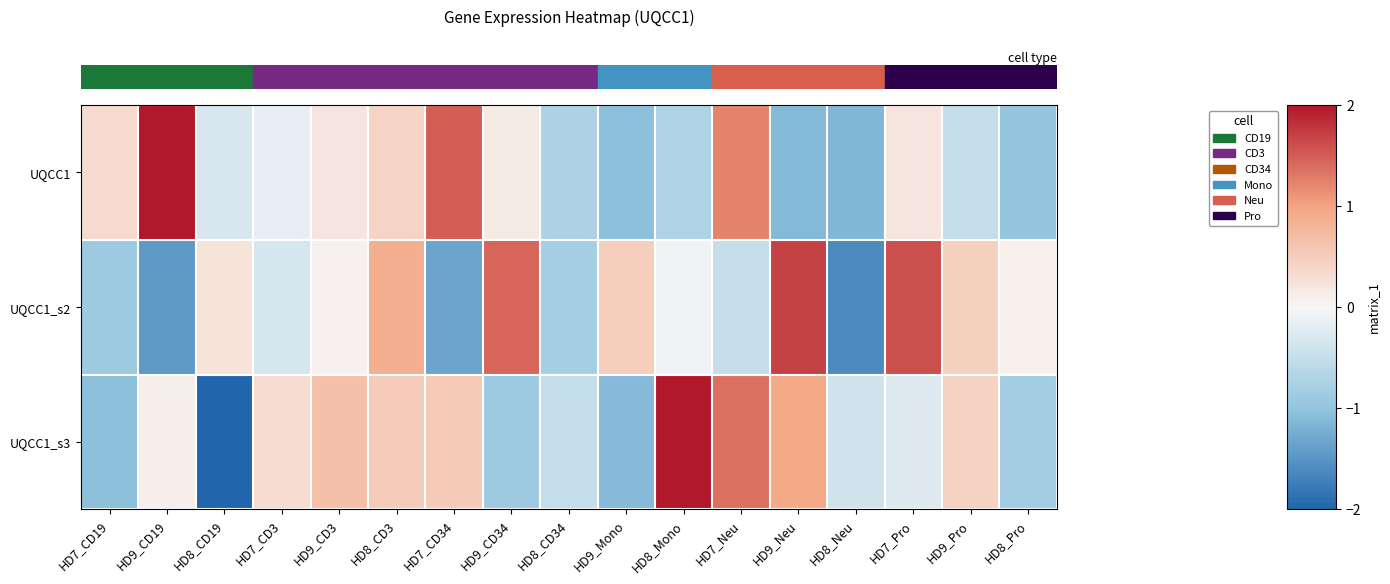

Which series has the widest spread of values?

row_2